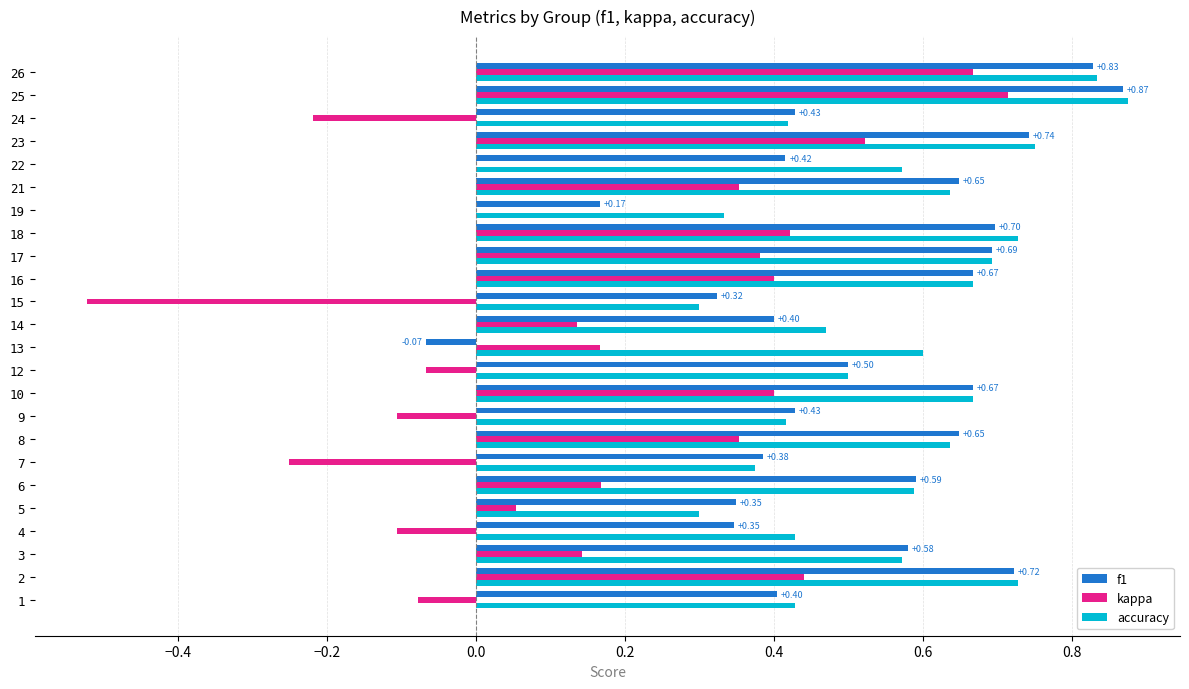

At which category is the sum across all series the highest?

25